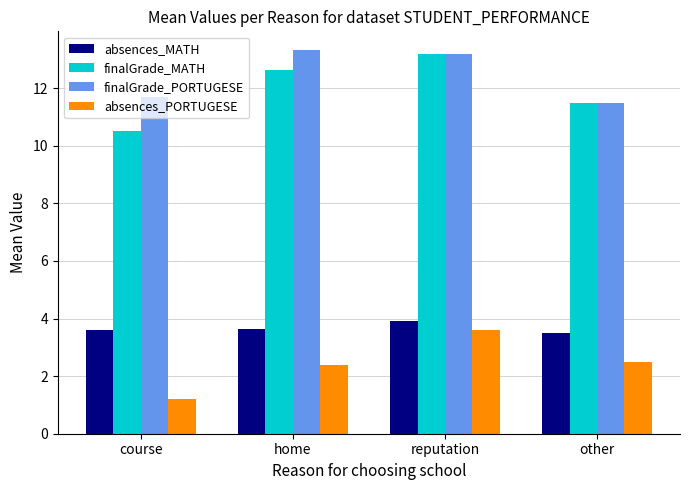

Which category has the highest value in the finalGrade_MATH series?

reputation